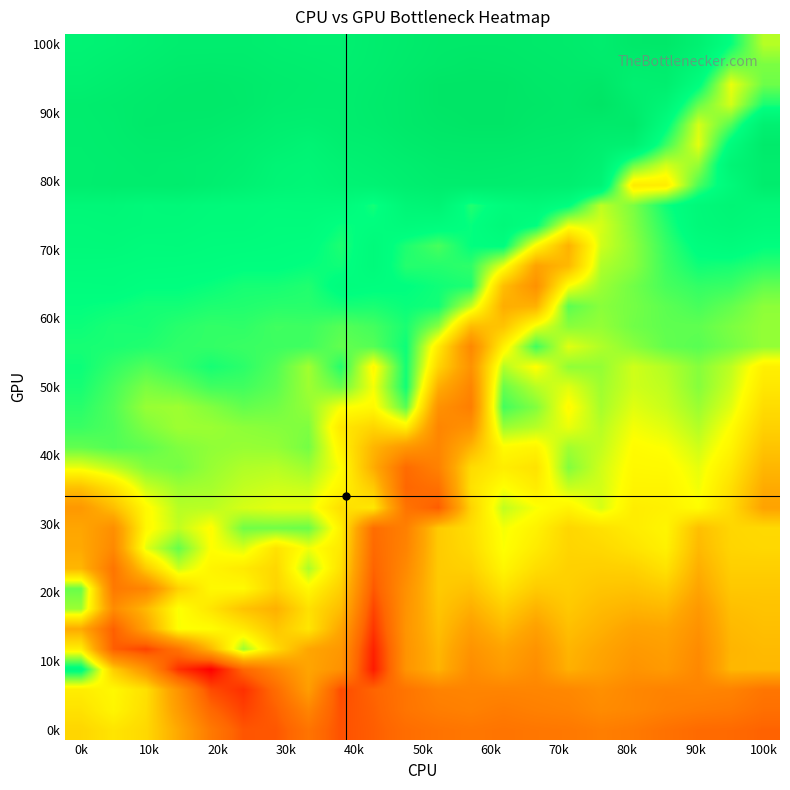

How many series are shown in this chart?

35